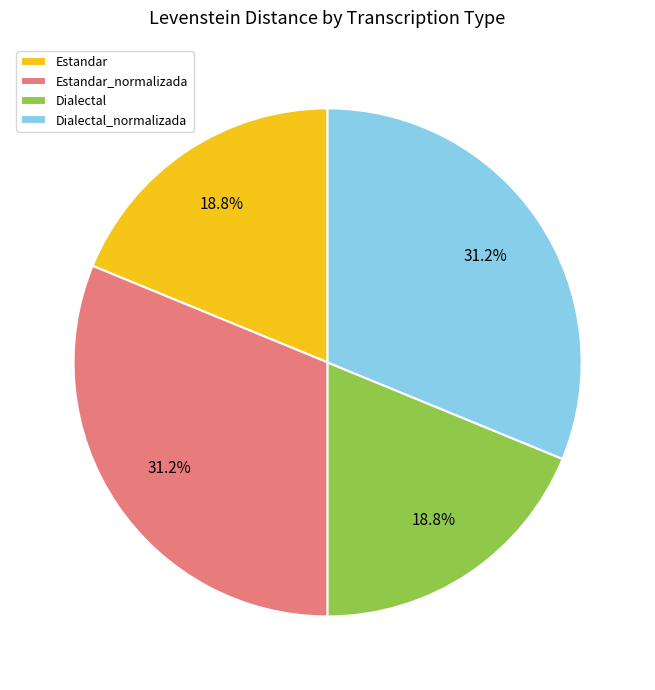

Approximately how many times larger is the value at Estandar_normalizada compared to Dialectal?

1.7